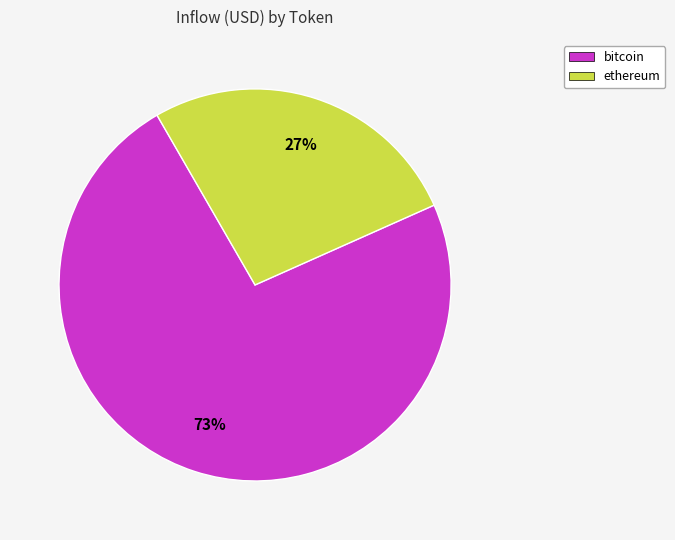

Which category has the biggest portion of the pie?

bitcoin